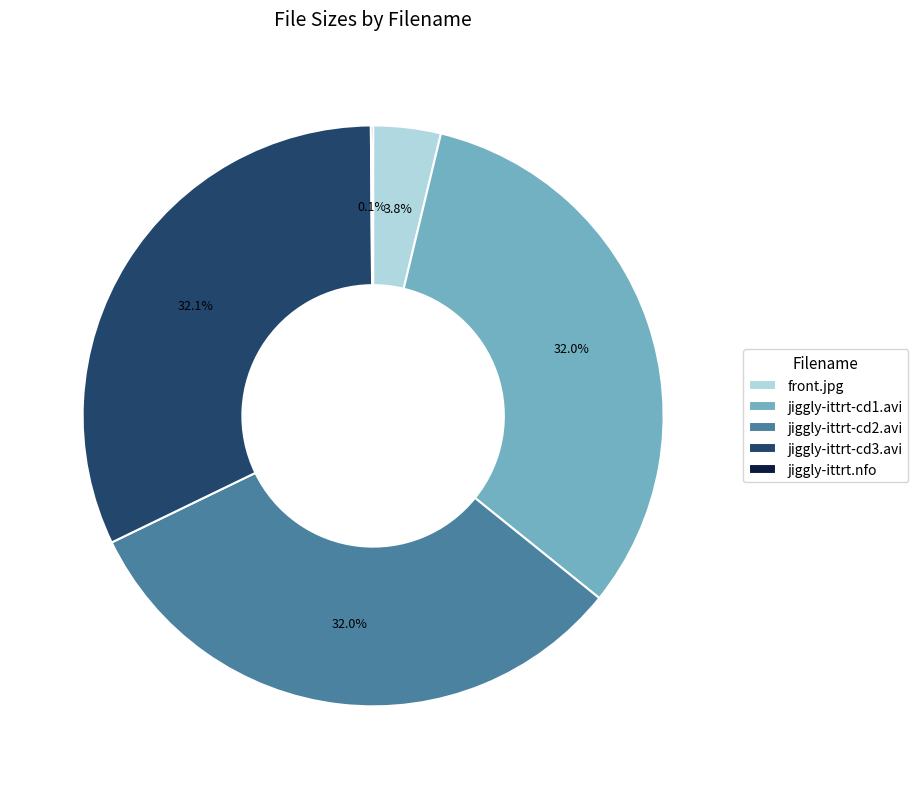

Is there a majority slice in this chart?

No